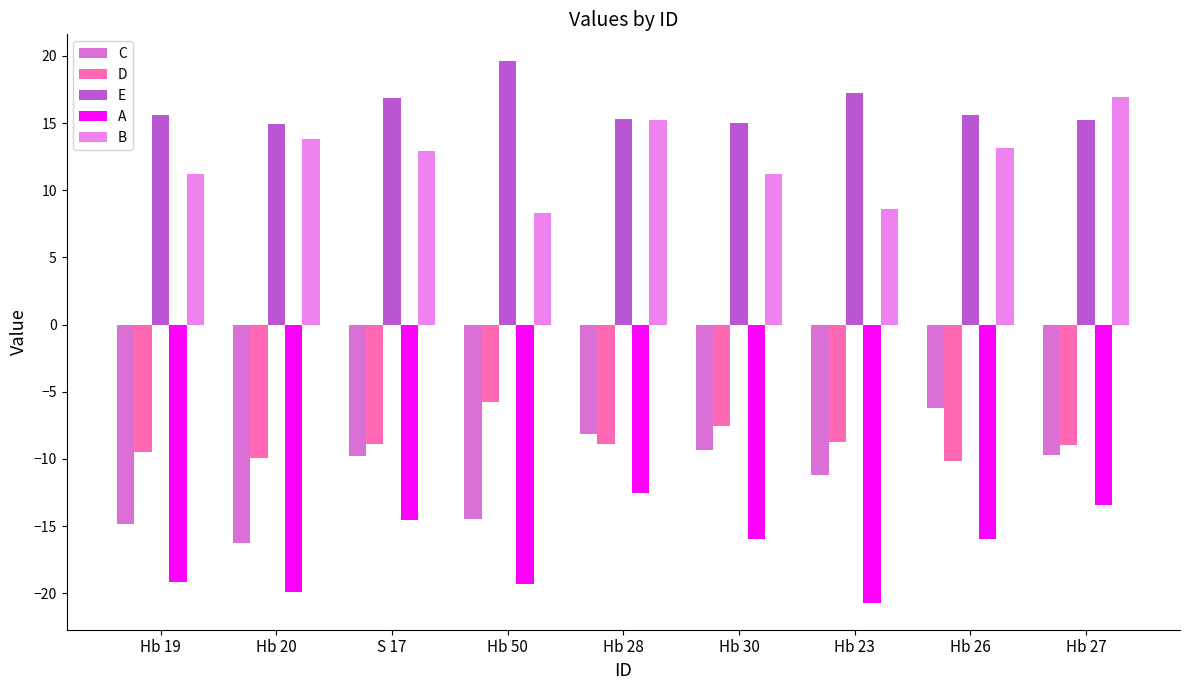

What is the minimum value for B?

8.3